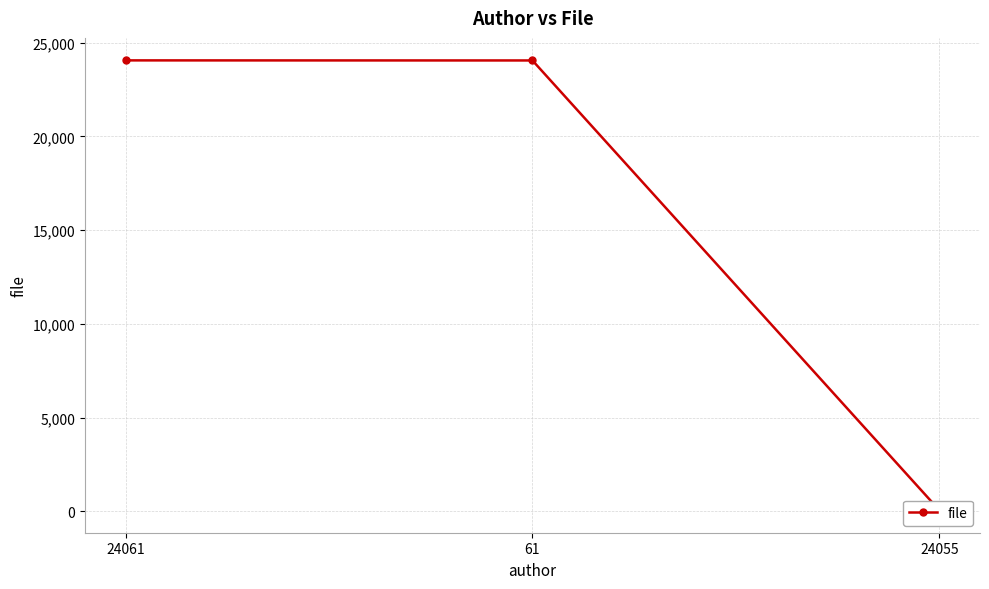

What value does the data have at 61?

24055